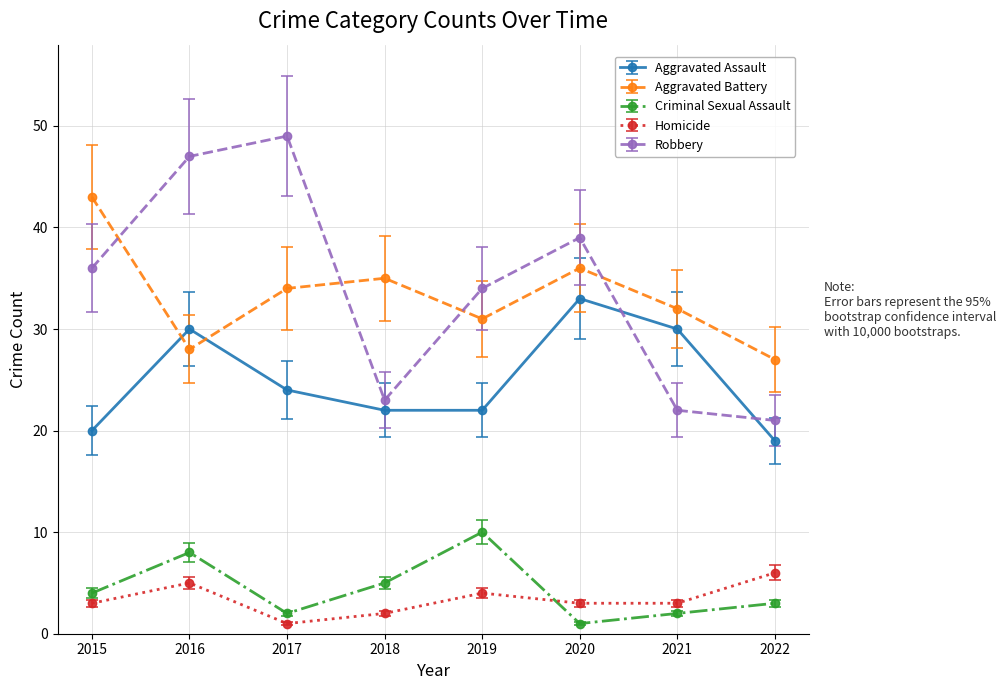

Does the chart have visible grid lines?

Yes